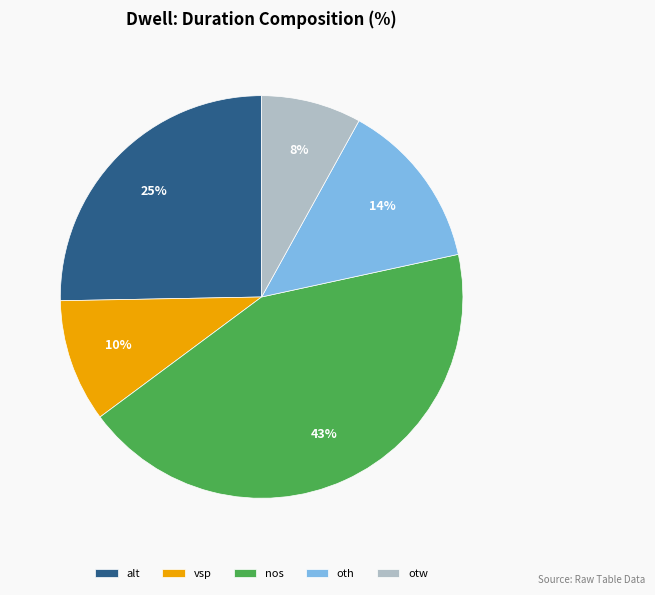

What is the largest slice in the pie chart?

nos